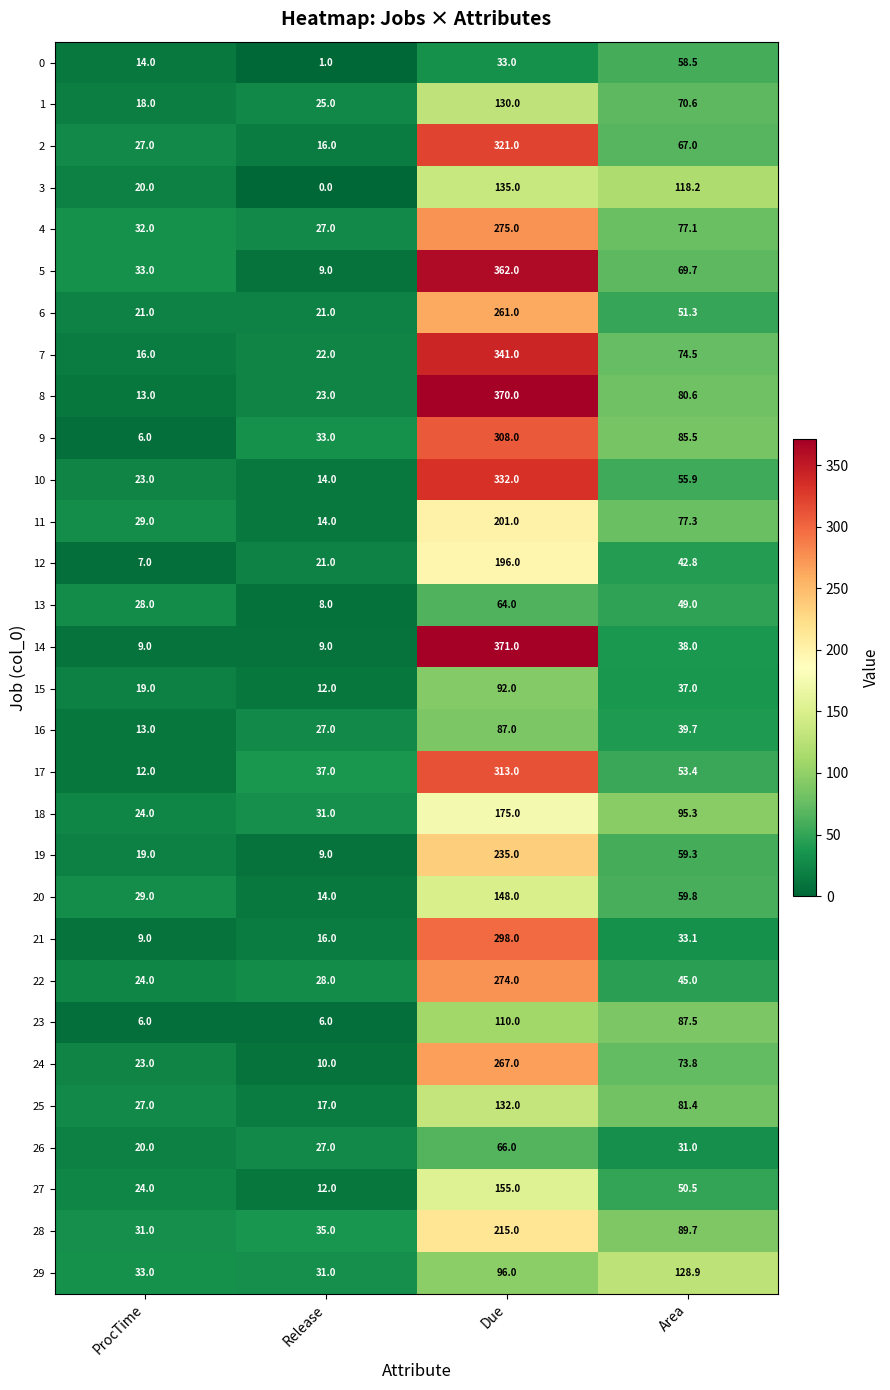

Which series changed the most between ProcTime and Area?

3